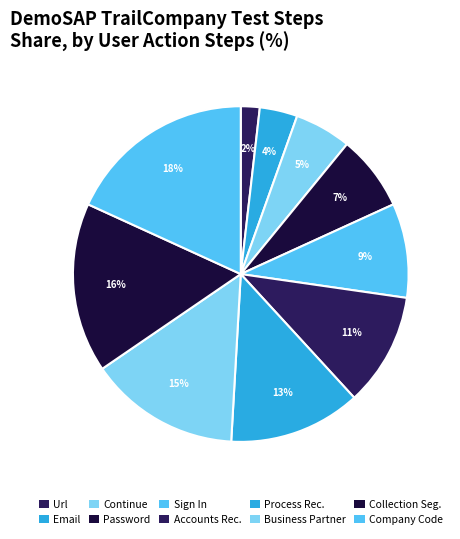

To the nearest percent, what is the average slice percentage?

10%